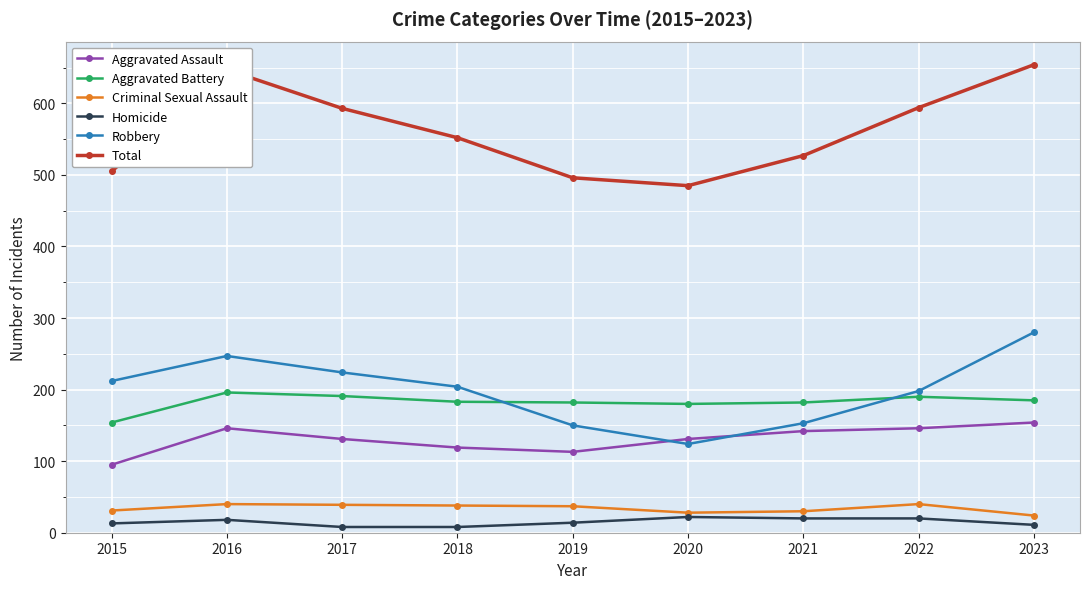

How many data points in Total are less than 552?

4